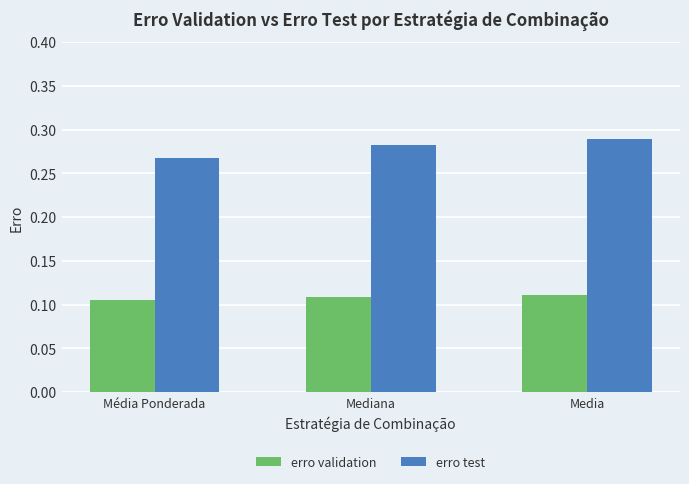

List the series in order of their overall mean, highest first.

erro test, erro validation